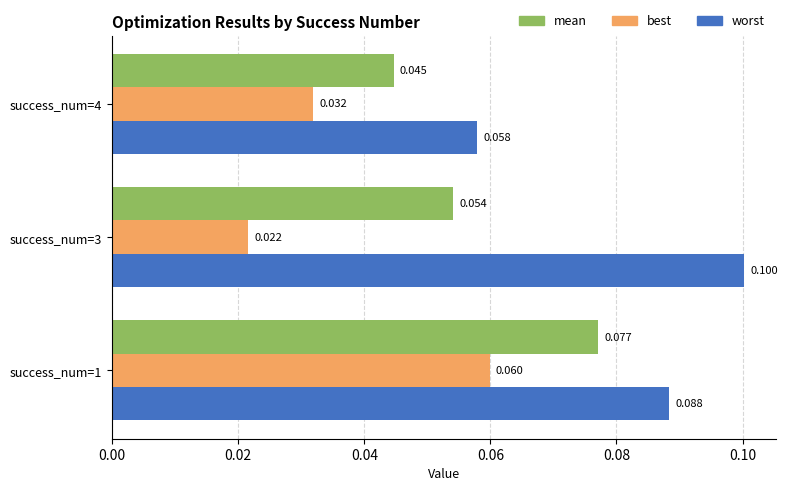

Which series has the largest total across all categories?

worst